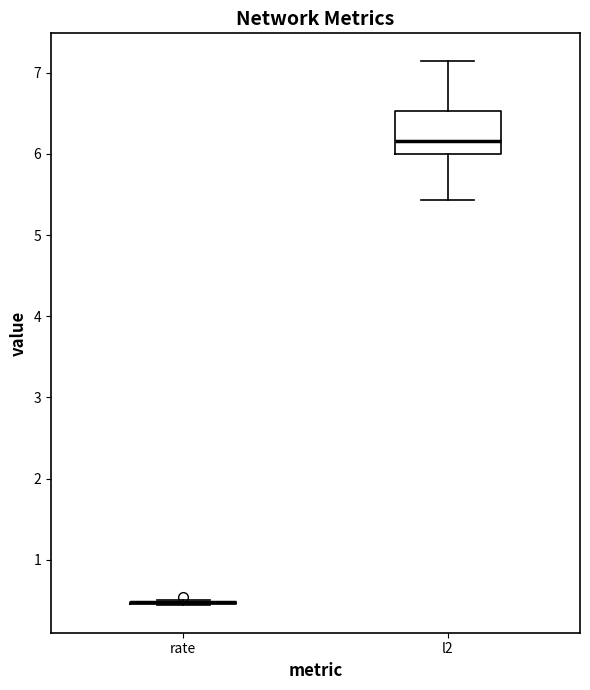

Where does the lower whisker of the box for l2 end on the y-axis? The values are not printed on the chart, so give them approximately, as read against the axis.

5.4